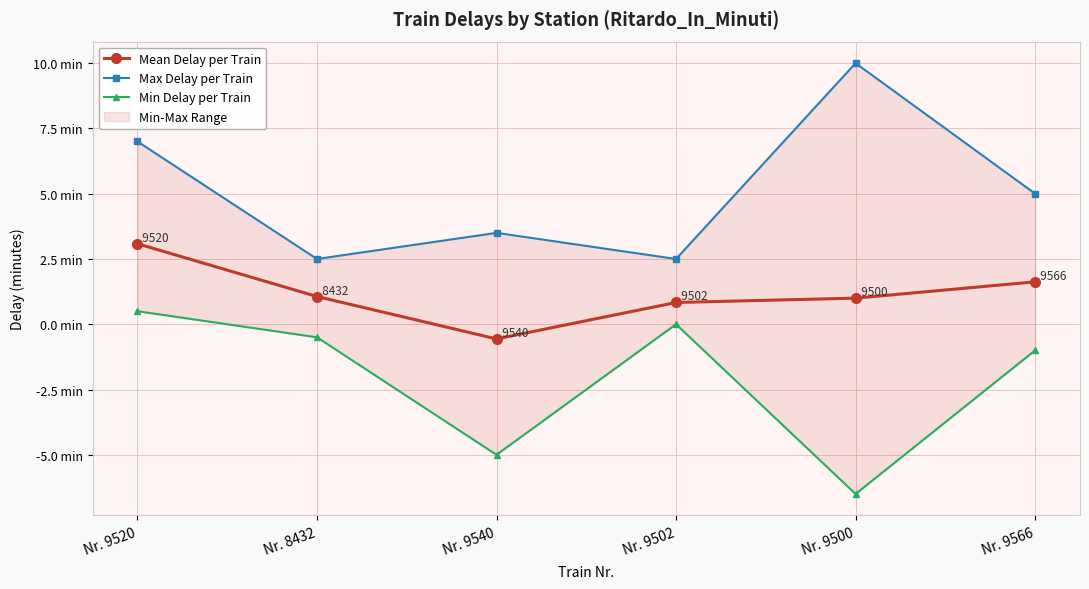

True or false: Mean Delay per Train has more than 2 interior local peaks.

False